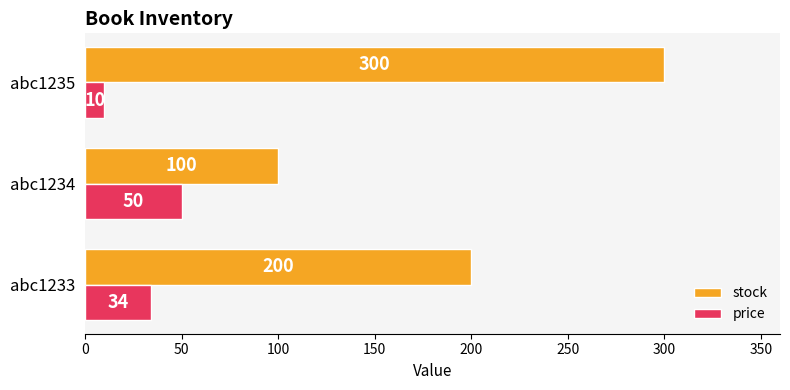

Rank the series by their average value, from lowest to highest.

price, stock